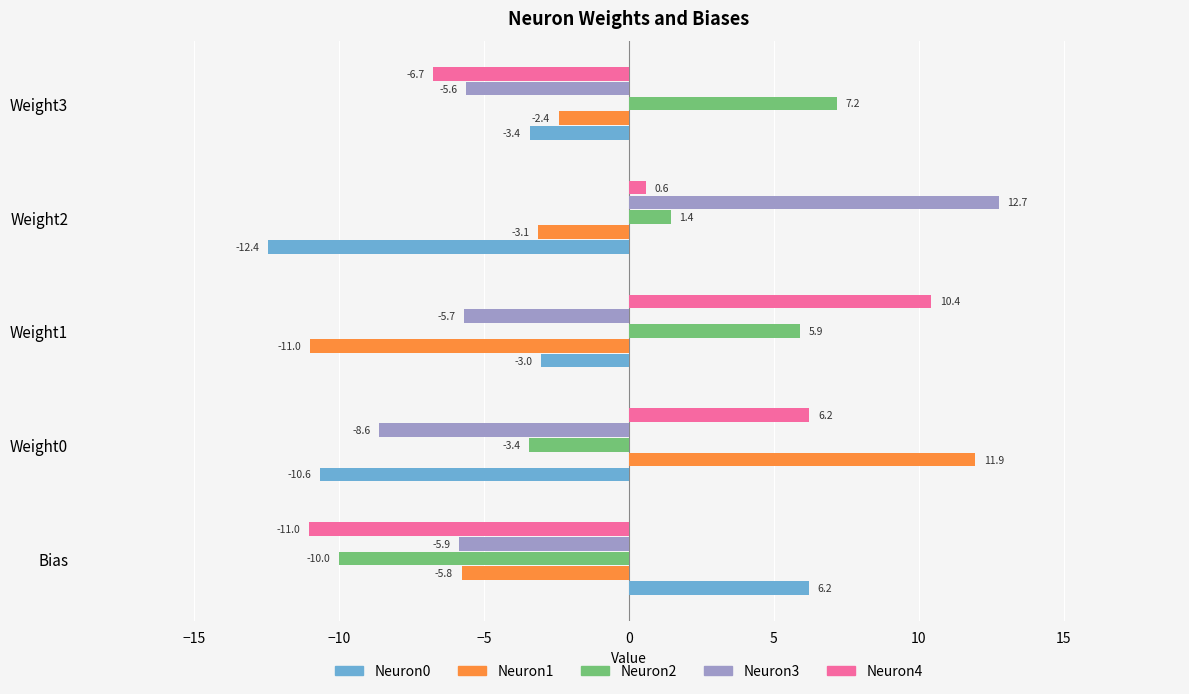

How many negative values does the Neuron0 series have?

4